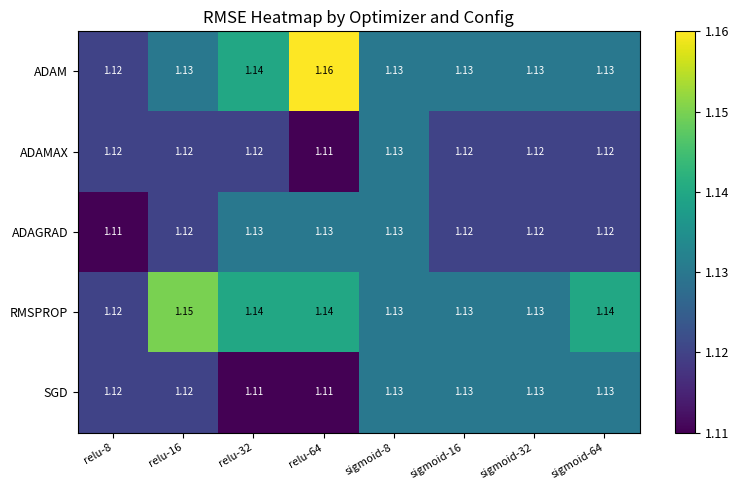

Between relu-8 and sigmoid-64, which series saw the biggest shift?

RMSPROP